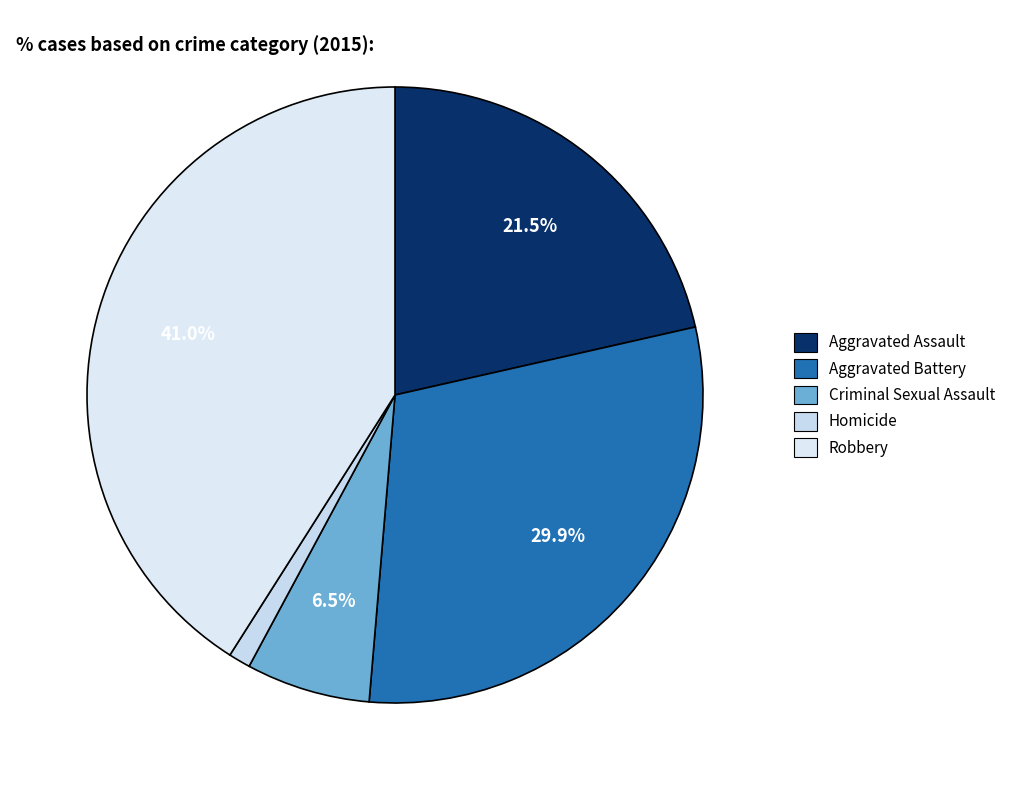

What percentage is the Homicide slice, to the nearest percent?

1%